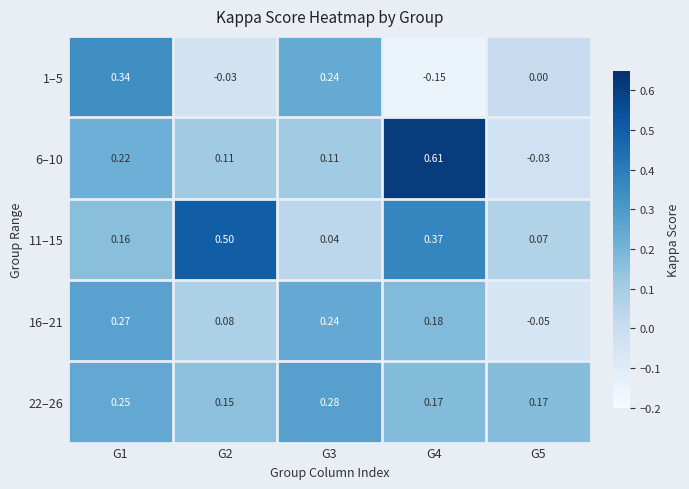

Is the value of 22–26 at G3 greater than the value of 16–21 at G3?

Yes